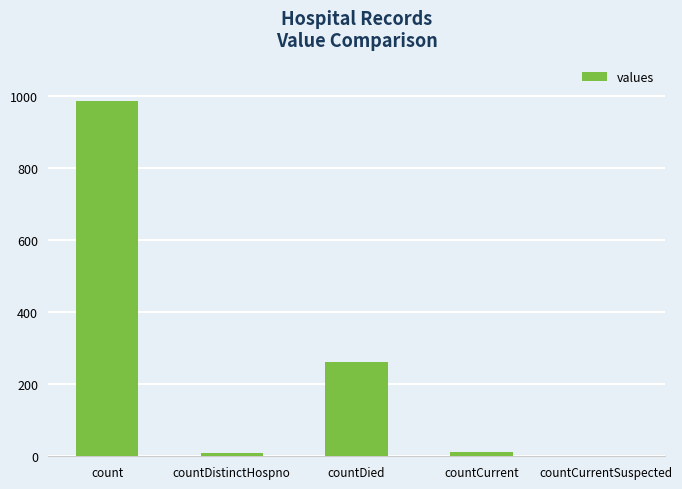

Is it true that the value at countDied is 261?

True